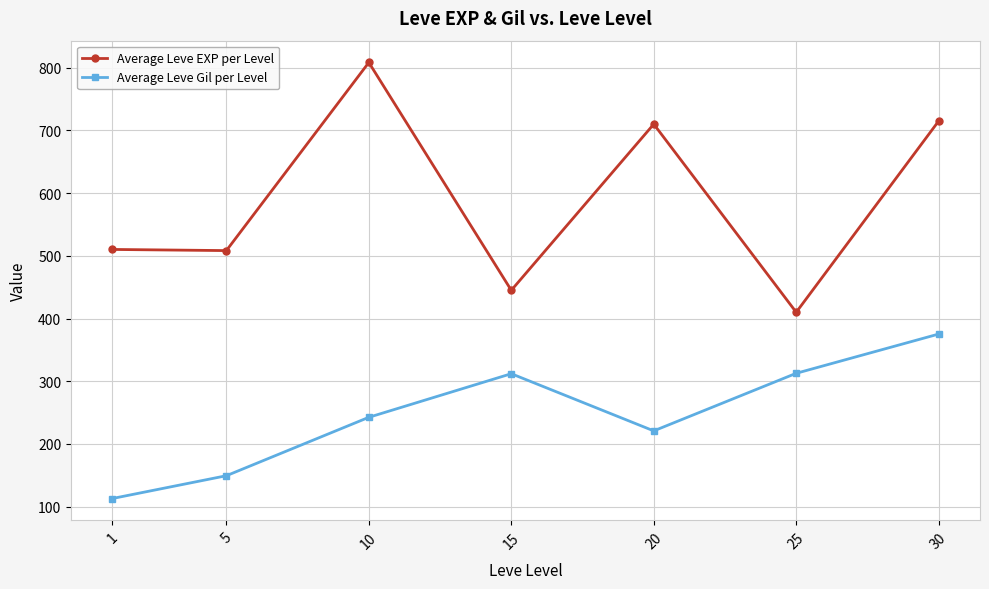

At which label does Average Leve Gil per Level first exceed 242?

10